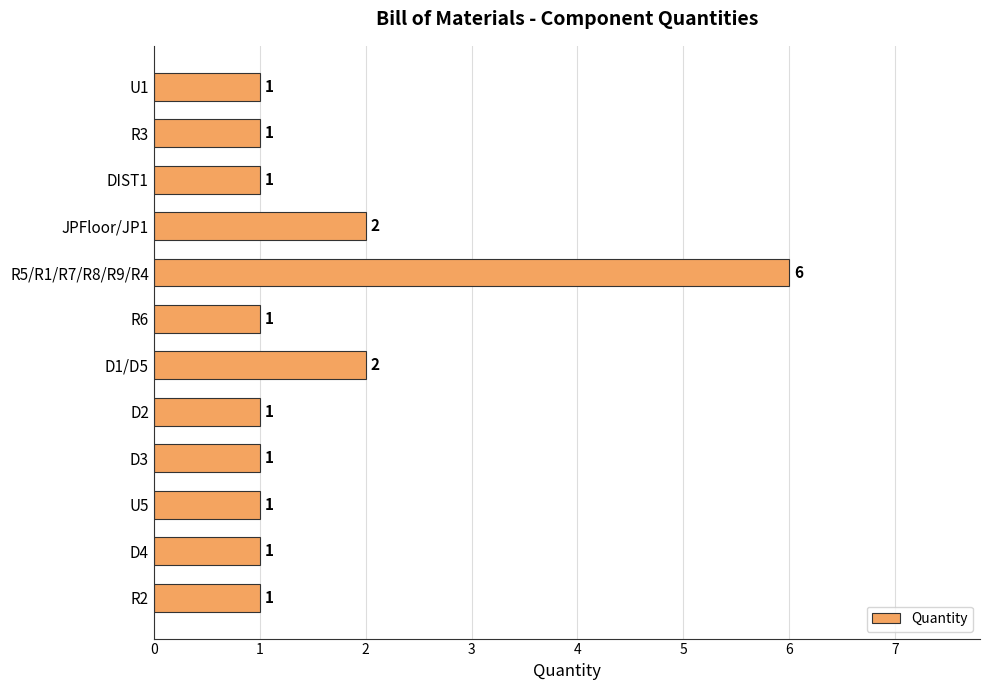

At which category does the chart reach its peak across all series?

R5/R1/R7/R8/R9/R4